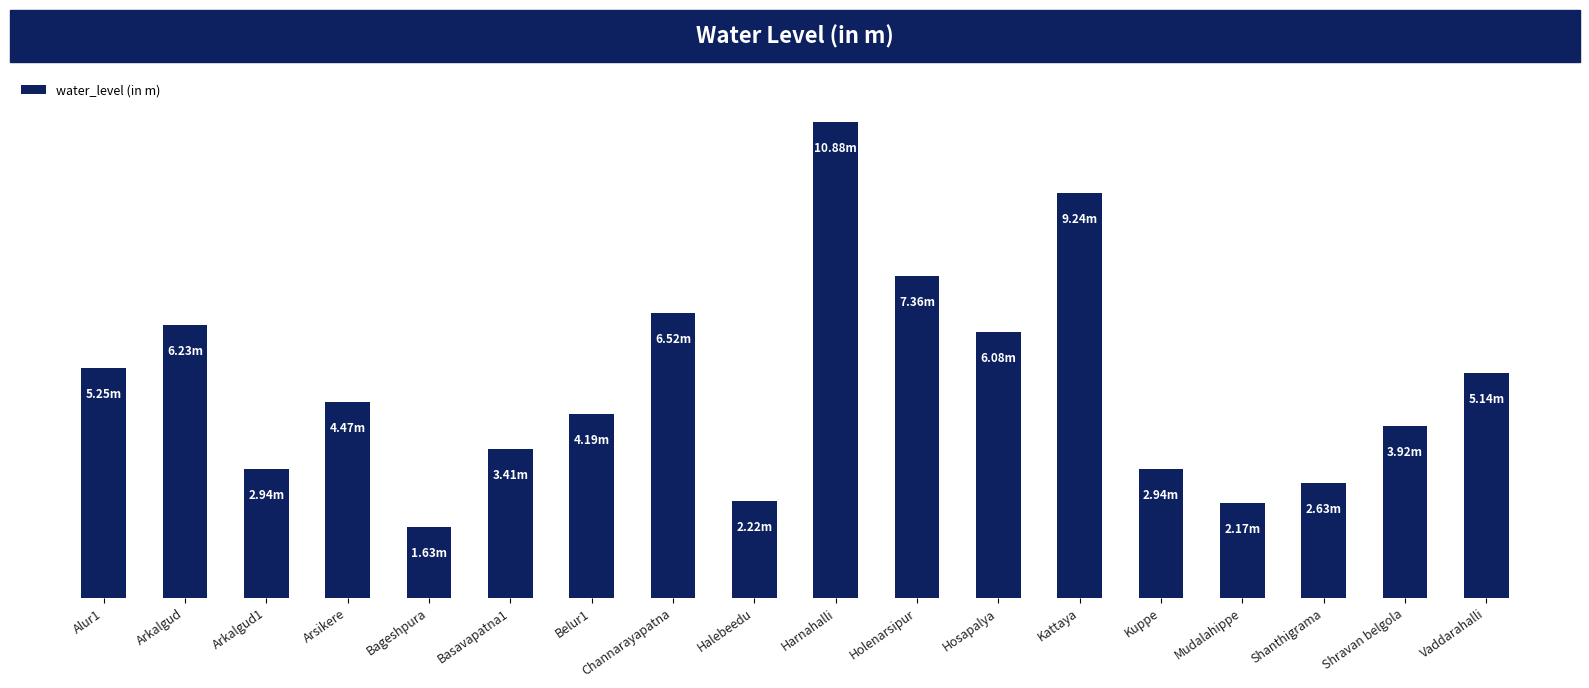

What is the approximate value at Shanthigrama?

2.6